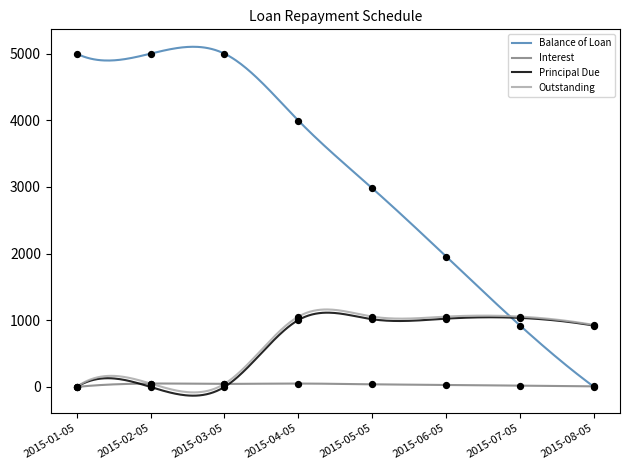

Which series has the widest spread of Y values?

Balance of Loan